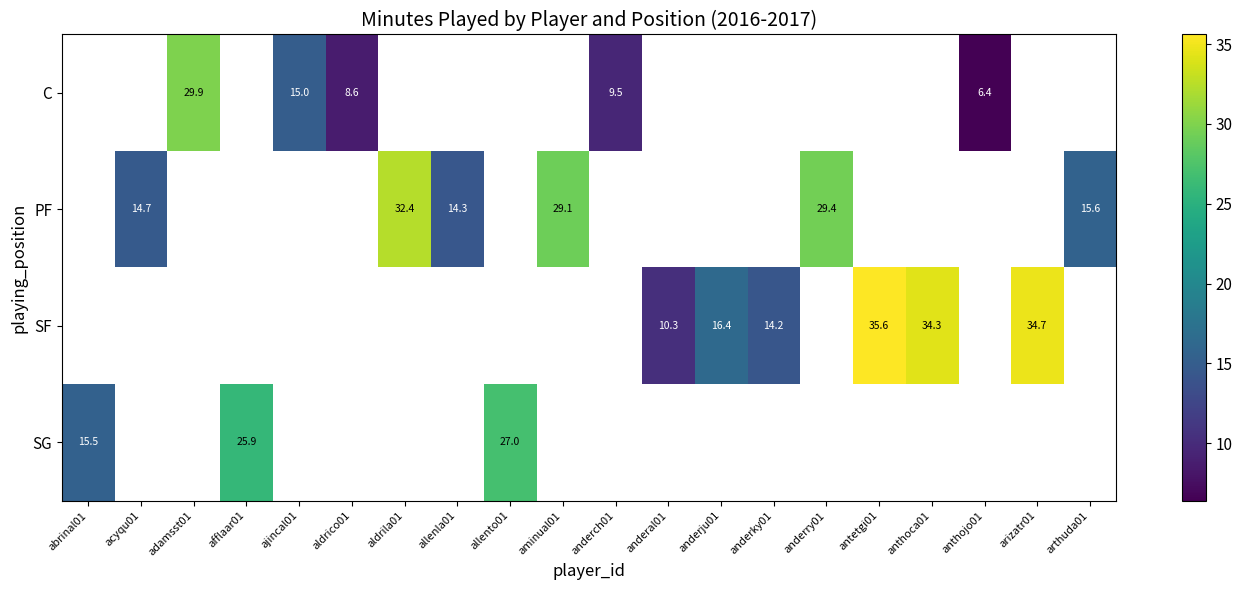

True or false: SF has a value of 16.4 at anderju01.

True